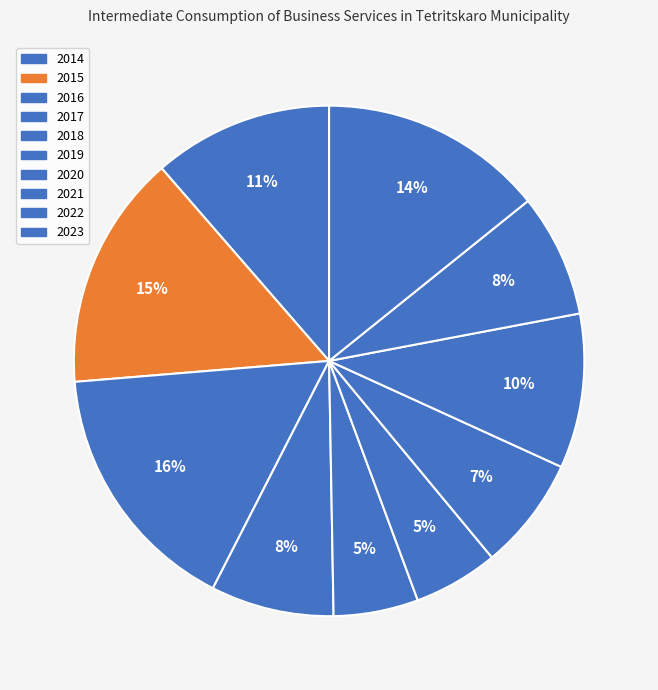

Is there any slice that represents more than half of the pie?

No